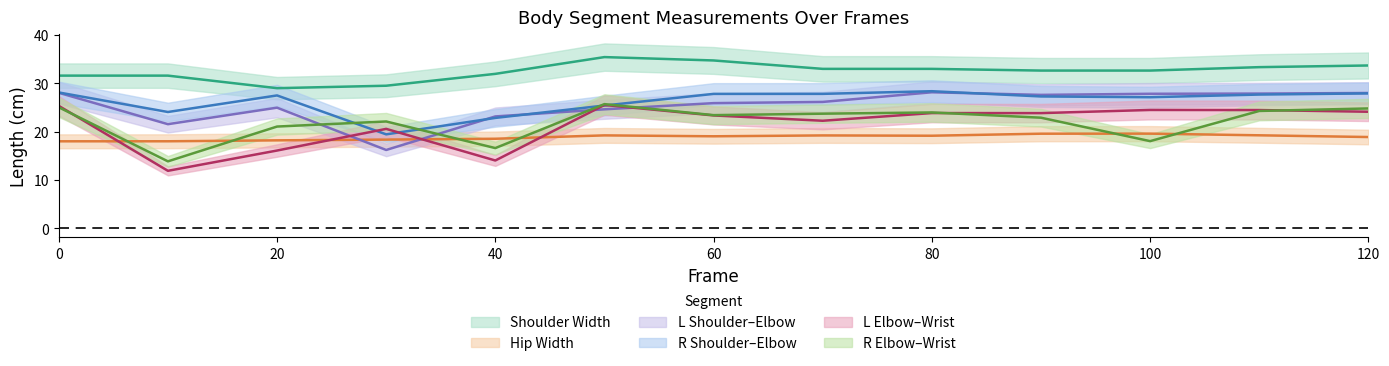

True or false: left_shoulder_to_left_elbow_cm and left_shoulder_to_right_shoulder_cm intersect in this chart.

False